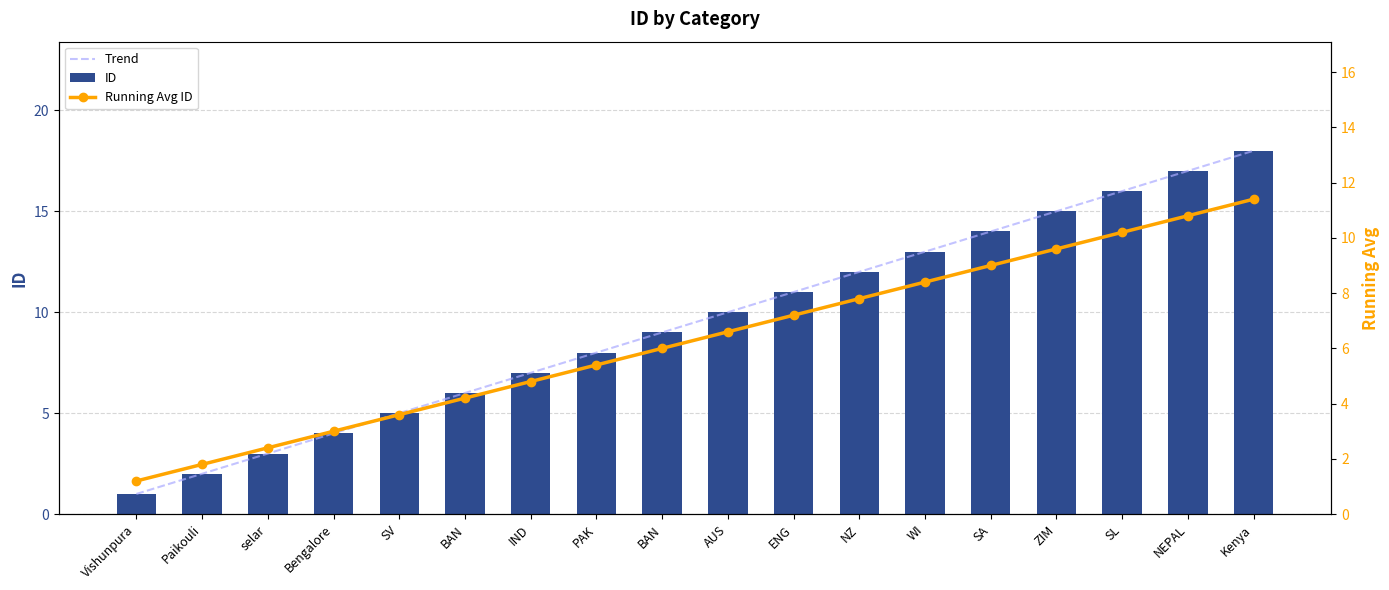

Read the ID value at Bengalore.

4